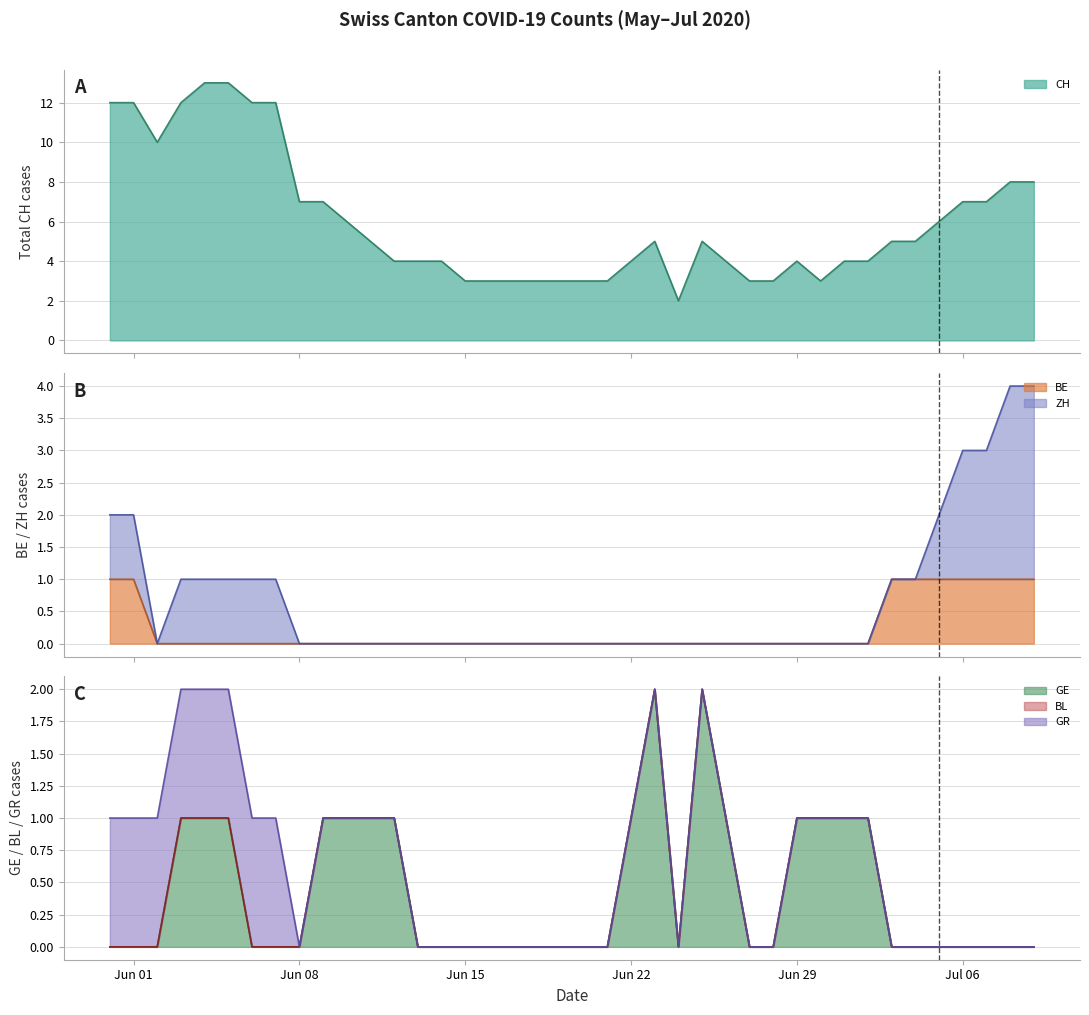

How many values in the CH series exceed 5?

16